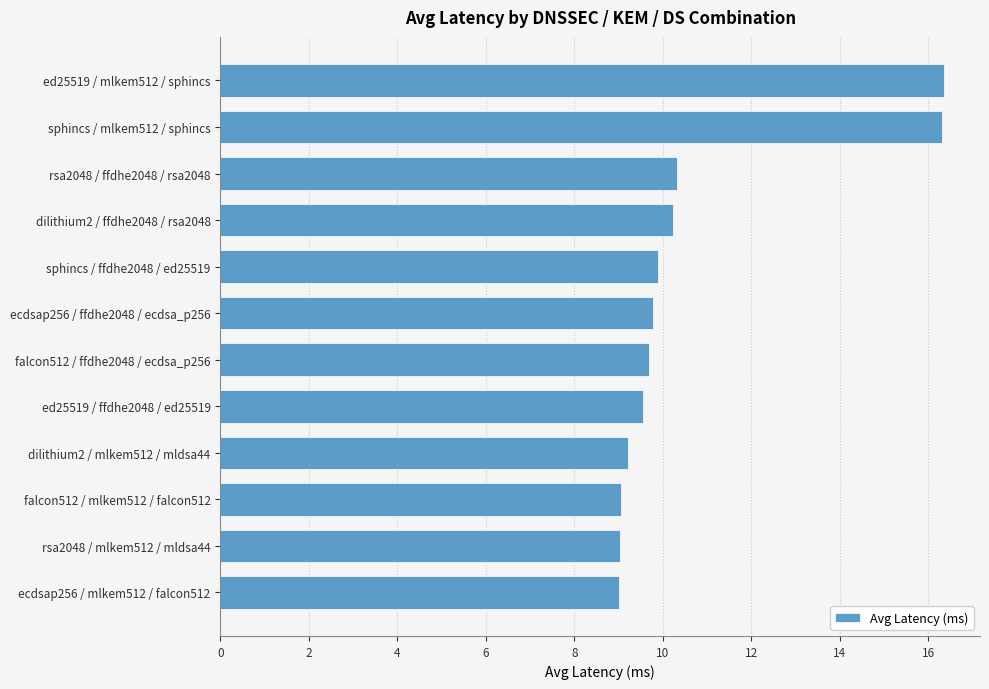

Is it true that the value at rsa2048 / ffdhe2048 / rsa2048 is 17.2?

False